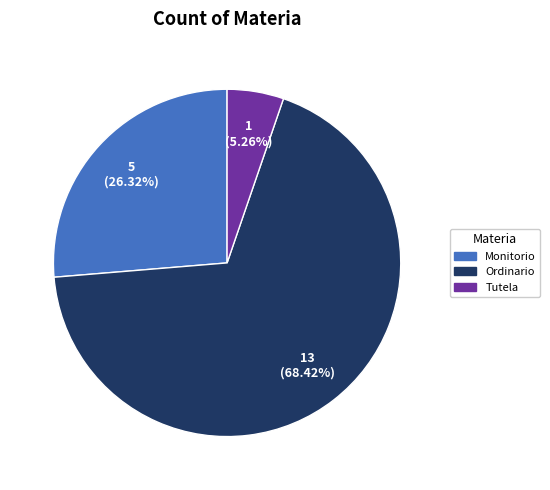

What is the majority slice?

Ordinario